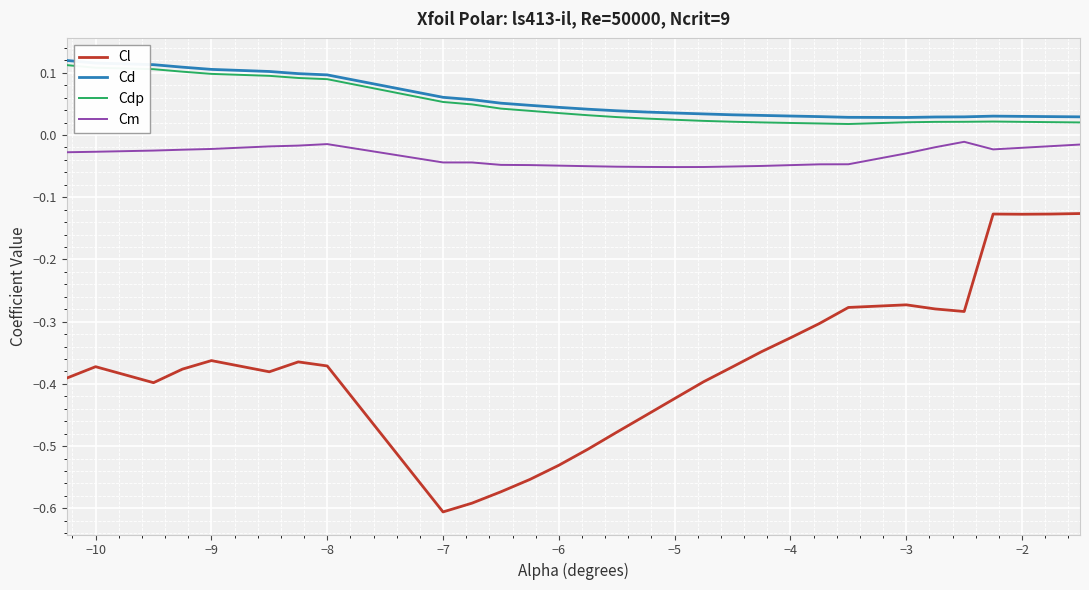

Which series has the widest spread of values?

Cl